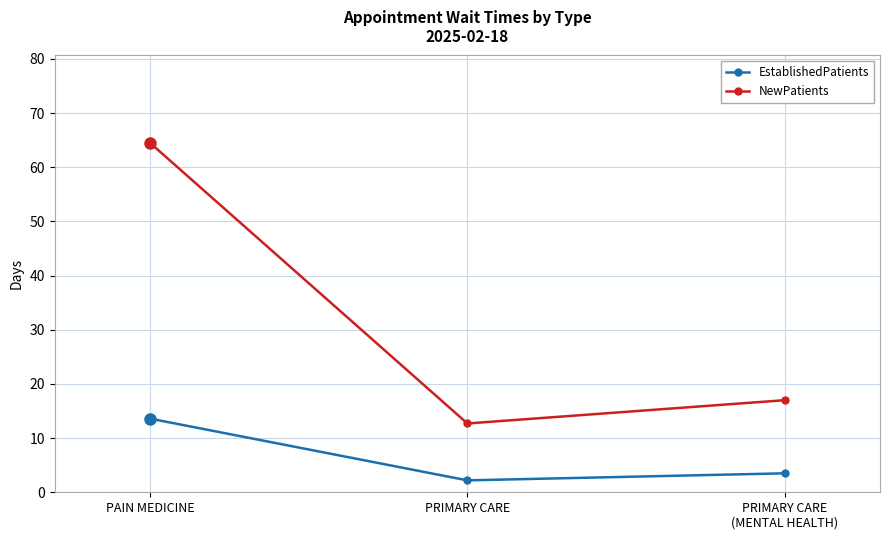

Reading right to left, list all the values displayed in this chart.

EstablishedPatients: PRIMARY CARE
(MENTAL HEALTH)=3.5	PRIMARY CARE=2.2	PAIN MEDICINE=13.6
NewPatients: PRIMARY CARE
(MENTAL HEALTH)=17.0	PRIMARY CARE=12.7	PAIN MEDICINE=64.5